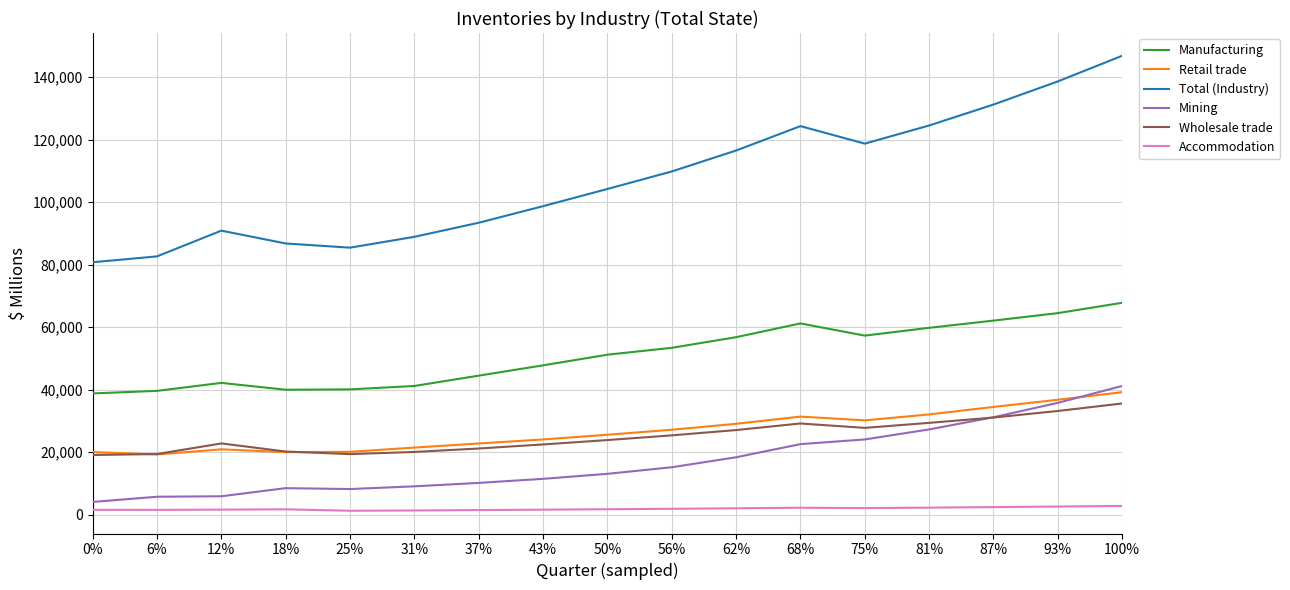

After their last crossing, which series has the higher values: Mining or Retail trade?

Mining